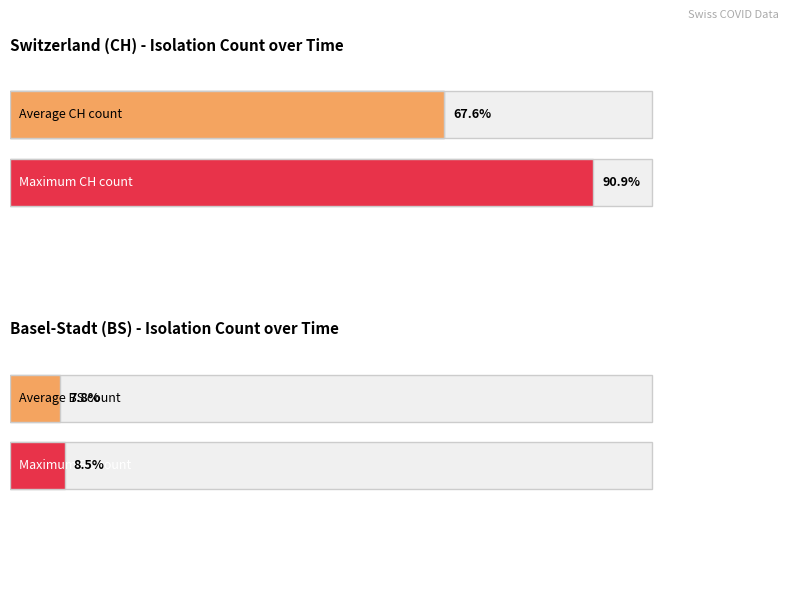

Which series has the largest total across all categories?

CH